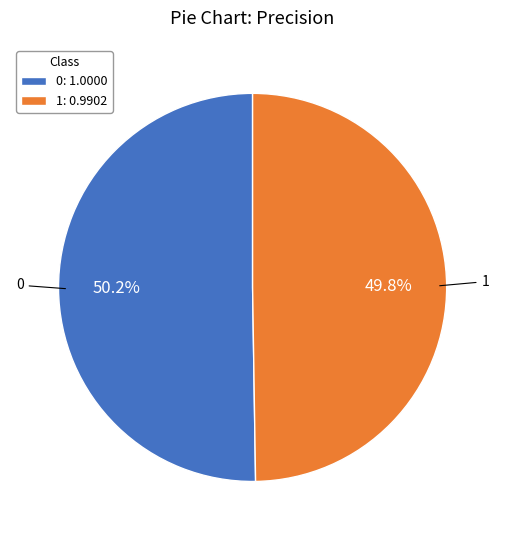

To the nearest percent, what is the combined percentage of 1 and 0?

100%